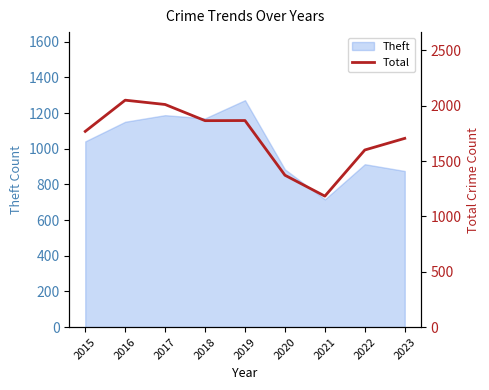

Between 2023 and 2019, which is larger?

2019